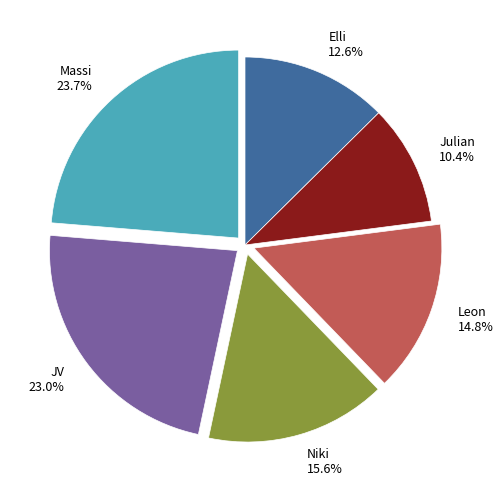

What percentage is the Julian slice, to the nearest percent?

10%